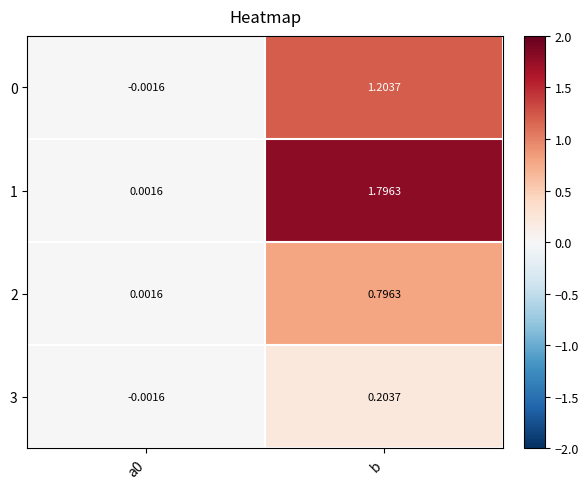

At which label does 1 first exceed 1?

b